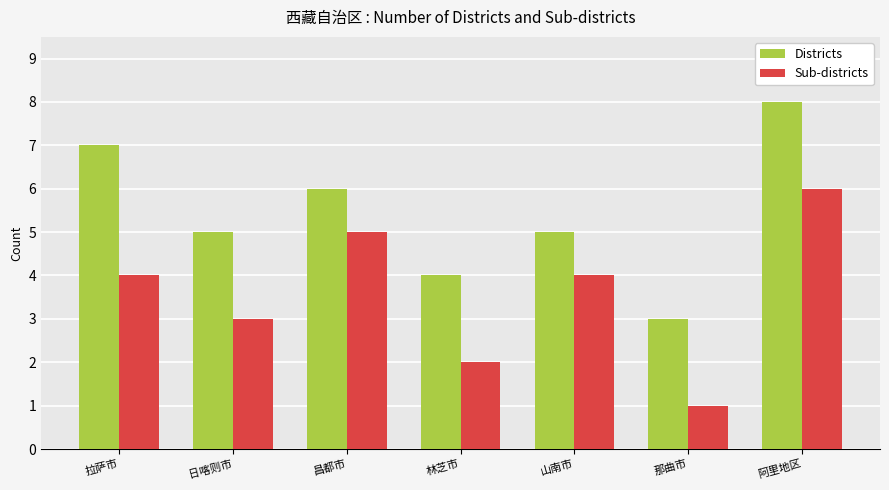

How many Sub-districts values are between 2 and 5?

5